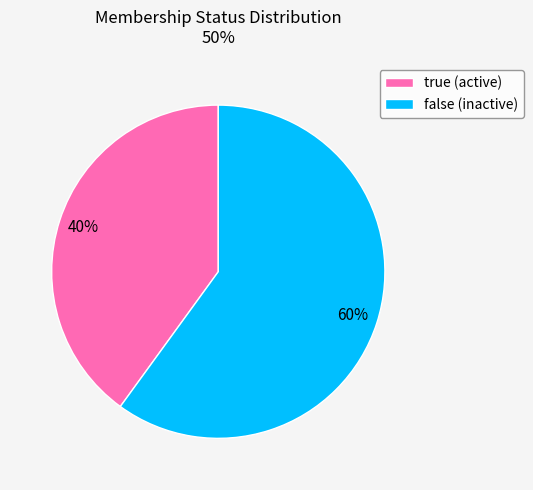

What percentage is the false (inactive) slice, to the nearest percent?

60%